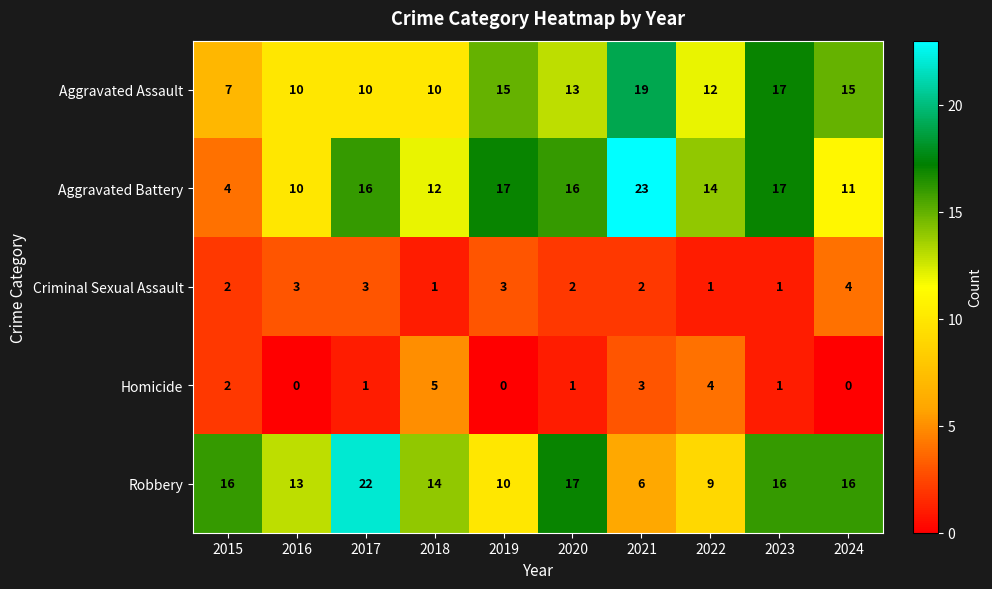

The value of Robbery at 2015 is 25. True or false?

False